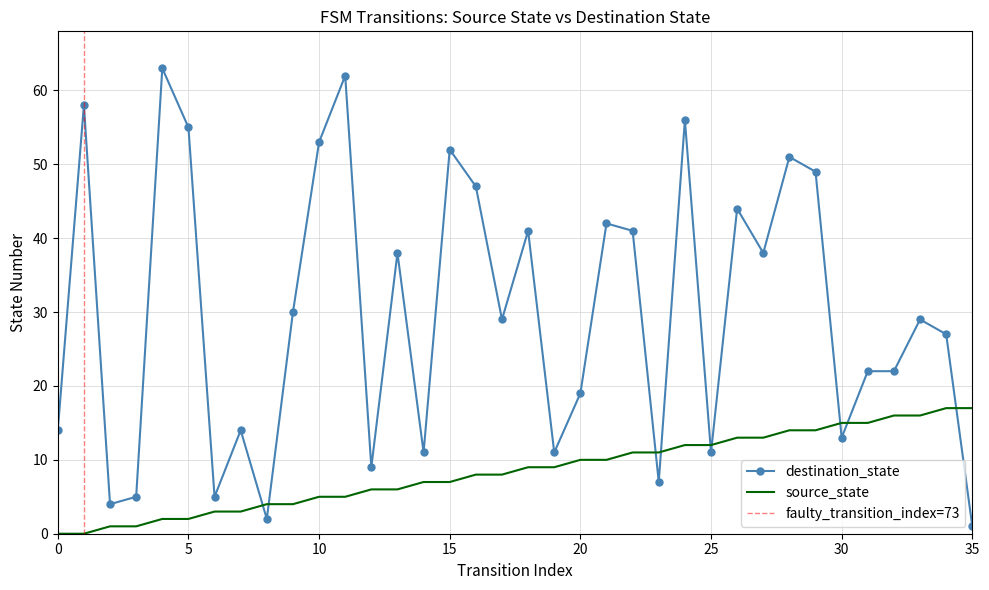

Which series has the largest total across all categories?

destination_state